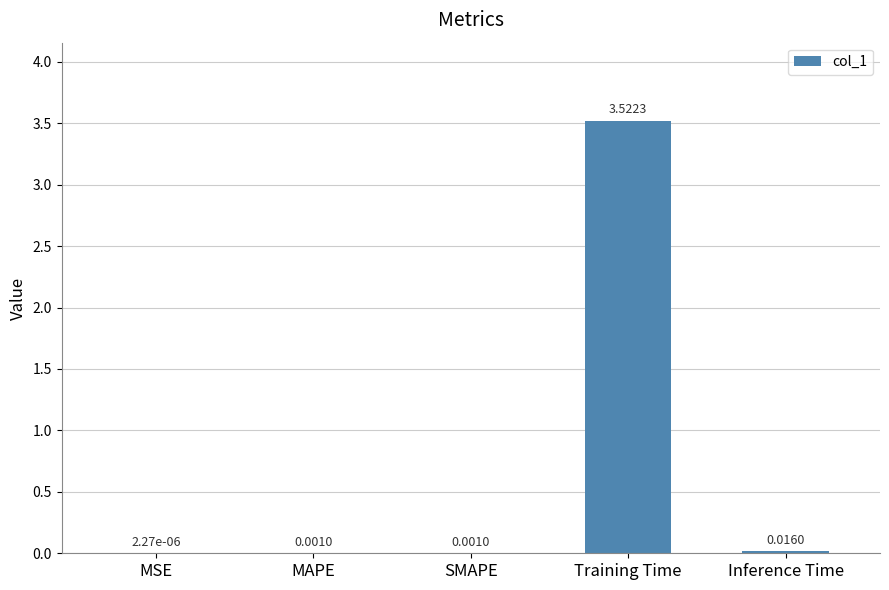

At which label is the value closest to 1?

Inference Time